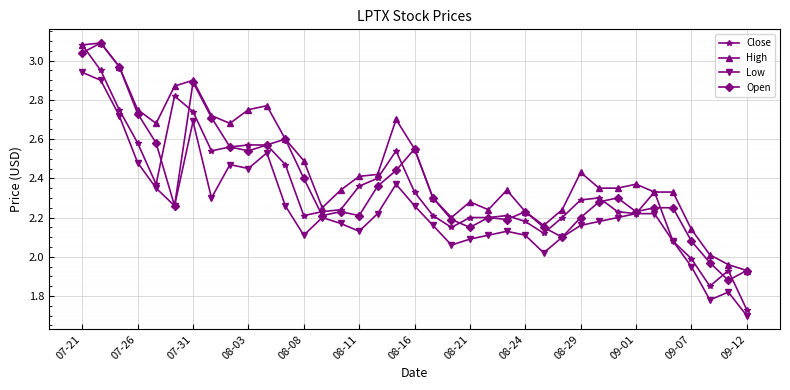

True or false: Low has more than 1 points higher than both neighbors.

True